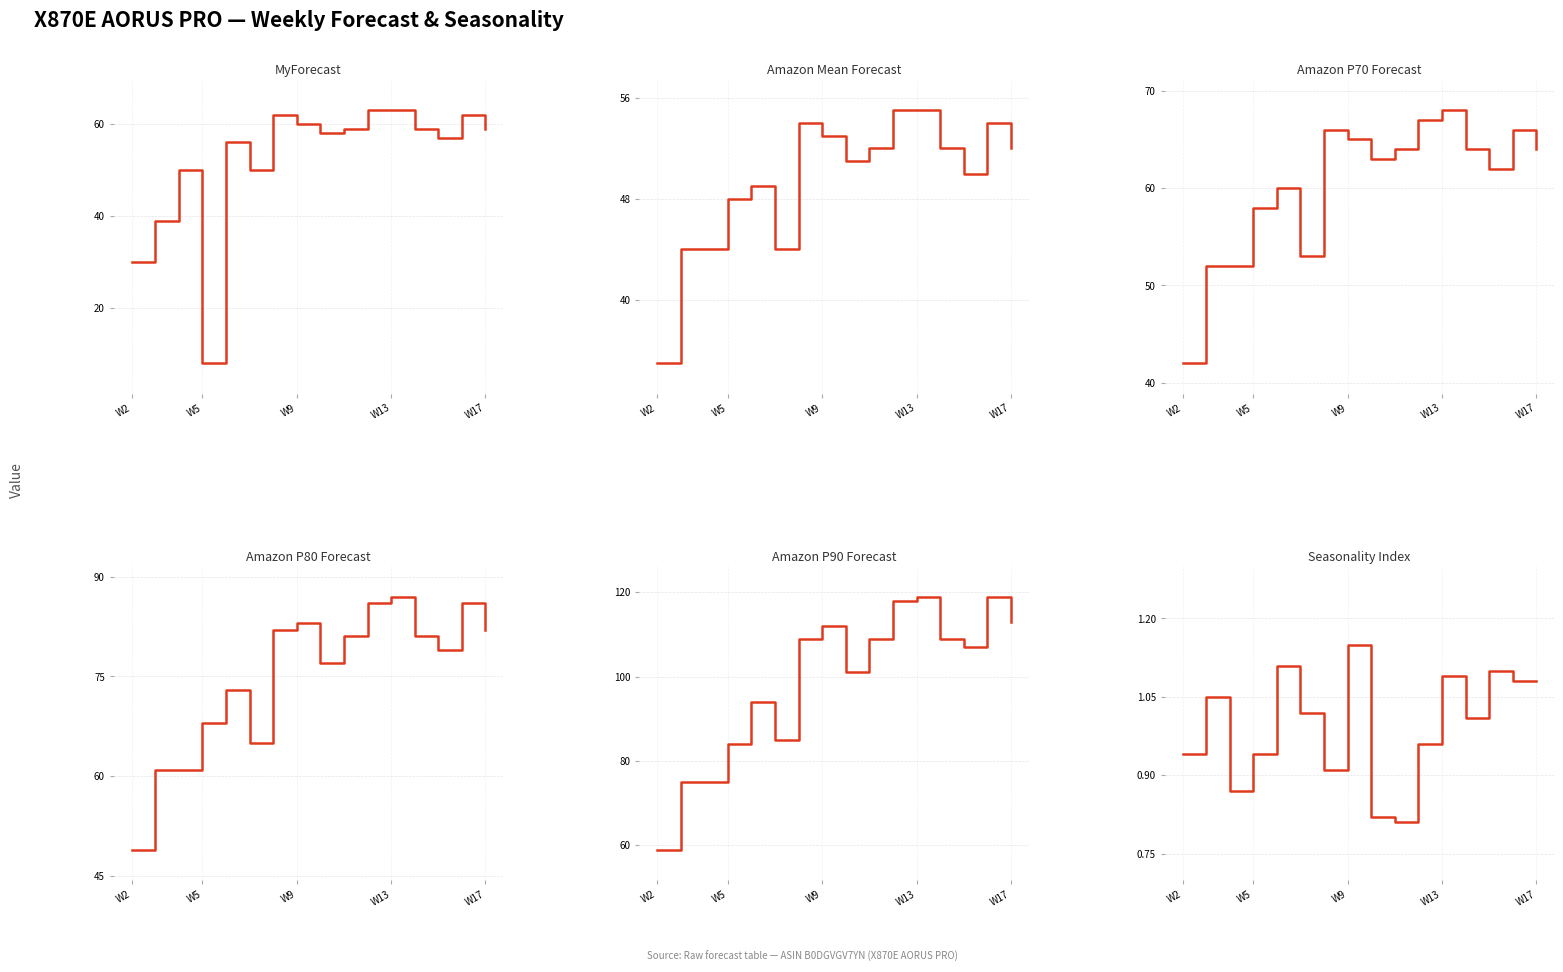

Count the number of data series in this chart.

6